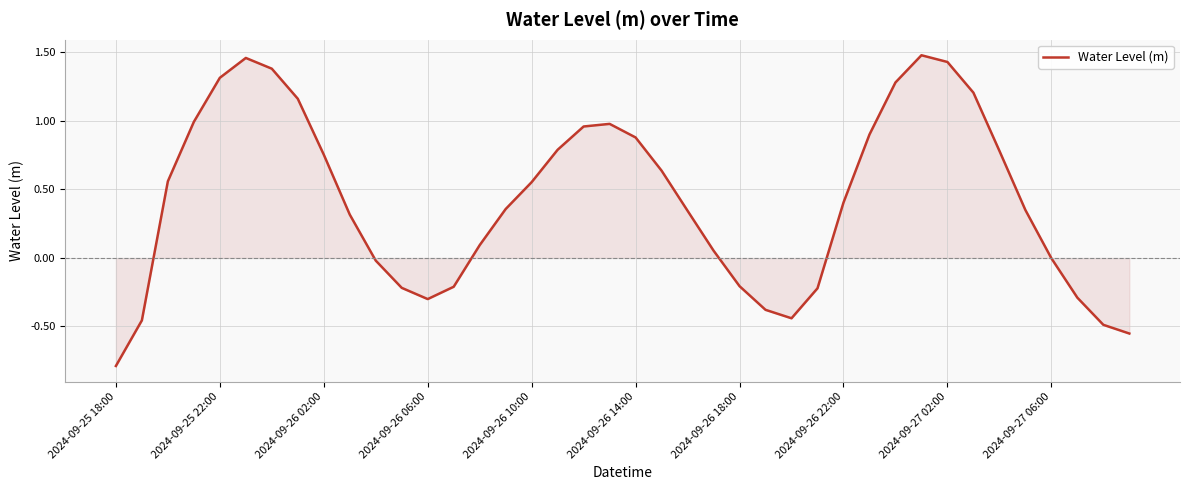

What is the difference between the maximum and minimum values?

2.3